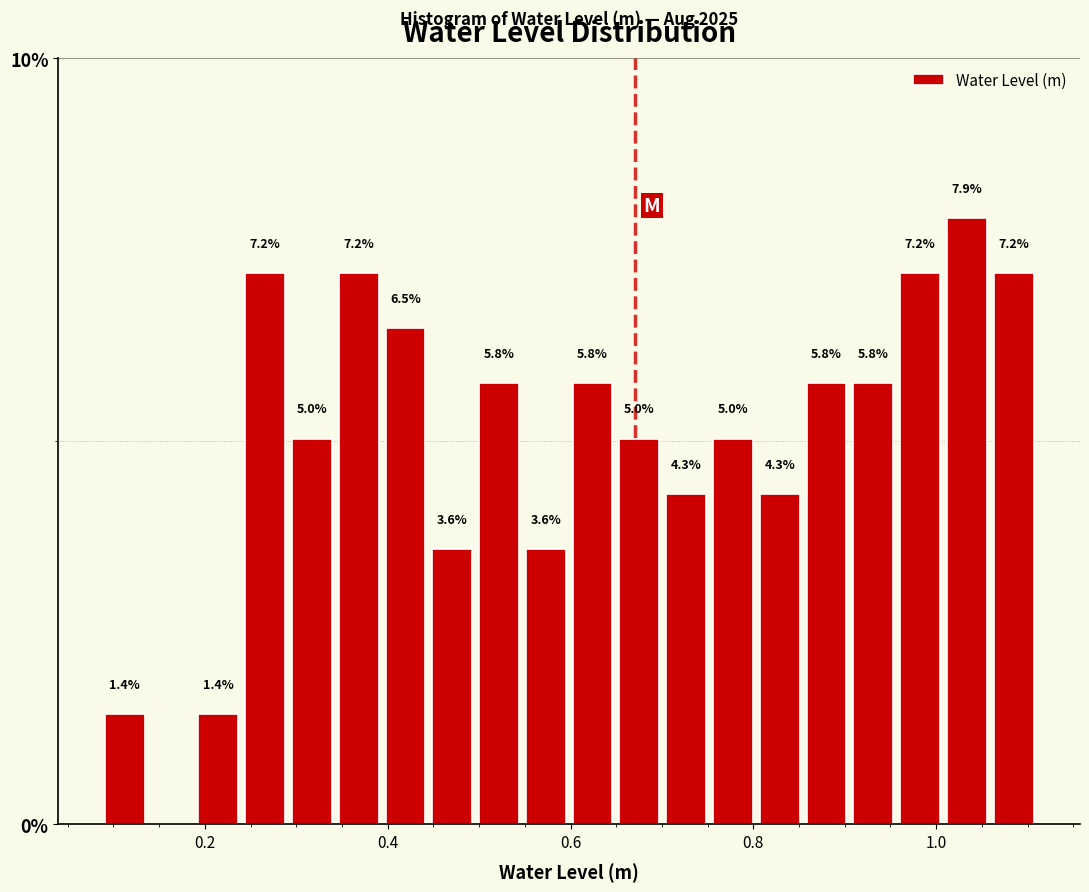

Around what value on the x-axis is the tallest bar? Give the approximate position of its centre, as read against the axis.

1.04